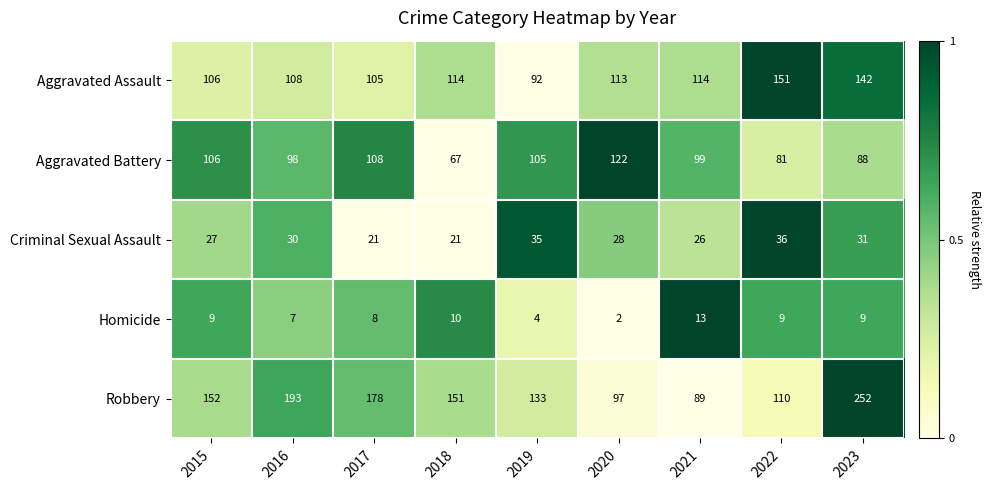

Where does the Aggravated Assault series first go above 113?

2018